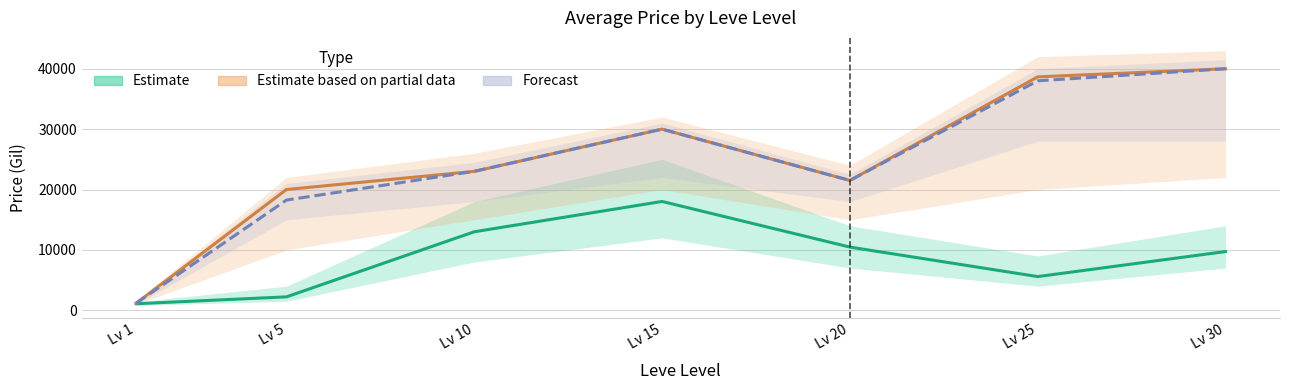

Reading left to right, what are all the values shown in this chart?

Estimate: 1086.4	2226.0	13004.5	18024.8	10466.7	5585.2	9729.8
Estimate based on partial data: 1184.8	20000.0	23009.0	29999.5	21500.0	38657.5	39999.5
Forecast: 1184.8	18251.0	23009.0	29999.5	21500.0	37999.5	39999.5